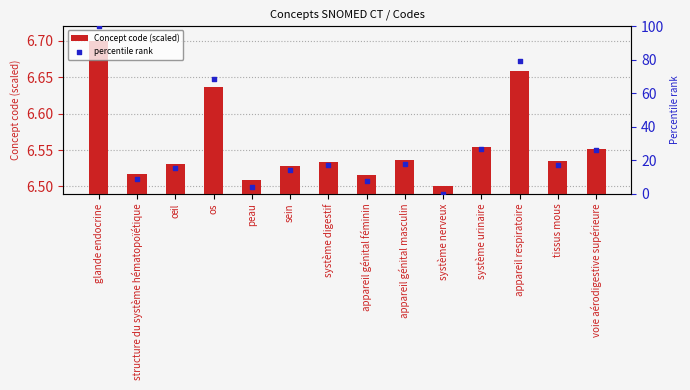

Which series has the largest total across all categories?

percentile rank